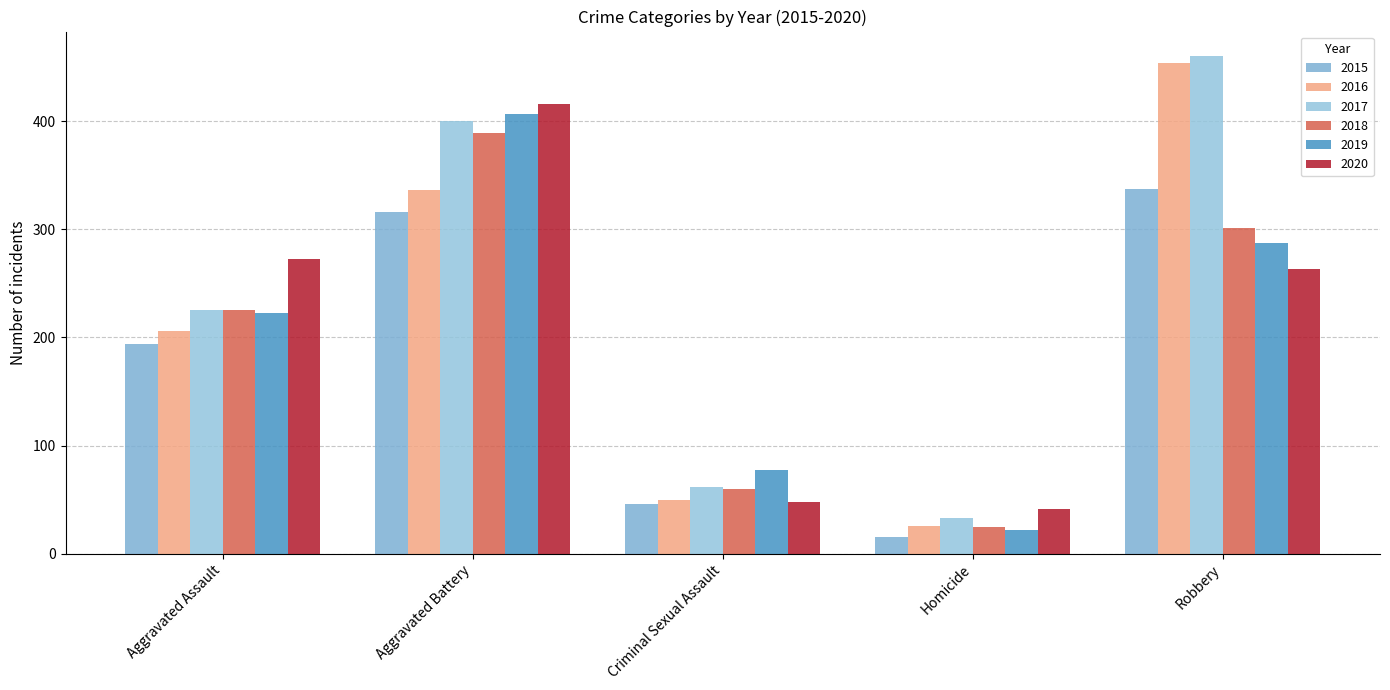

At which category does the chart reach its minimum across all series?

Homicide